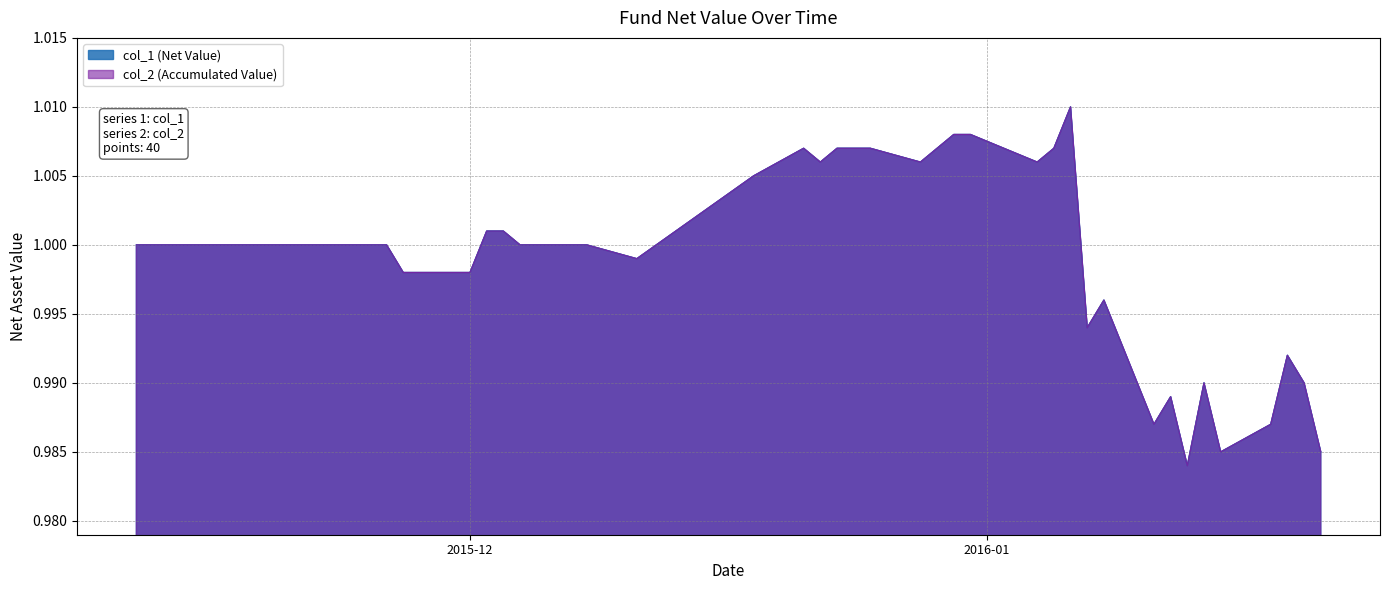

Is the value of col_2 (Accumulated Value) at 2015-11-26 greater than the value of col_1 (Net Value) at 2015-12-08?

No